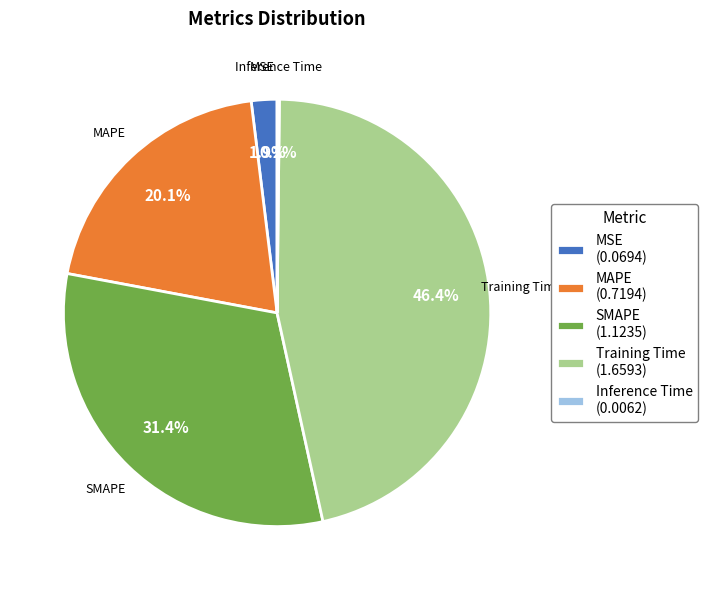

What is the largest slice in the pie chart?

Training Time